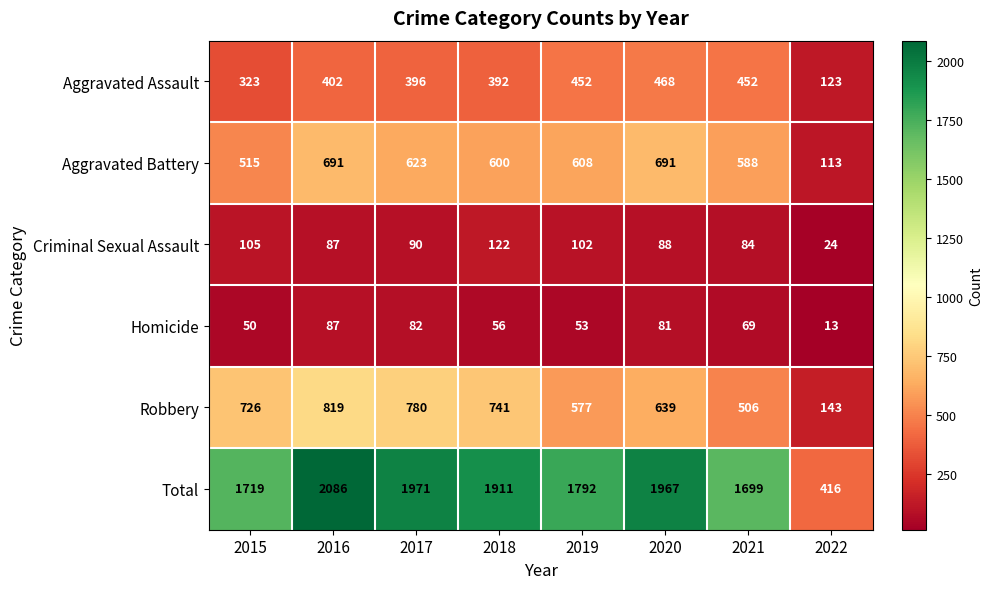

What is the sum of all Aggravated Assault values?

3008